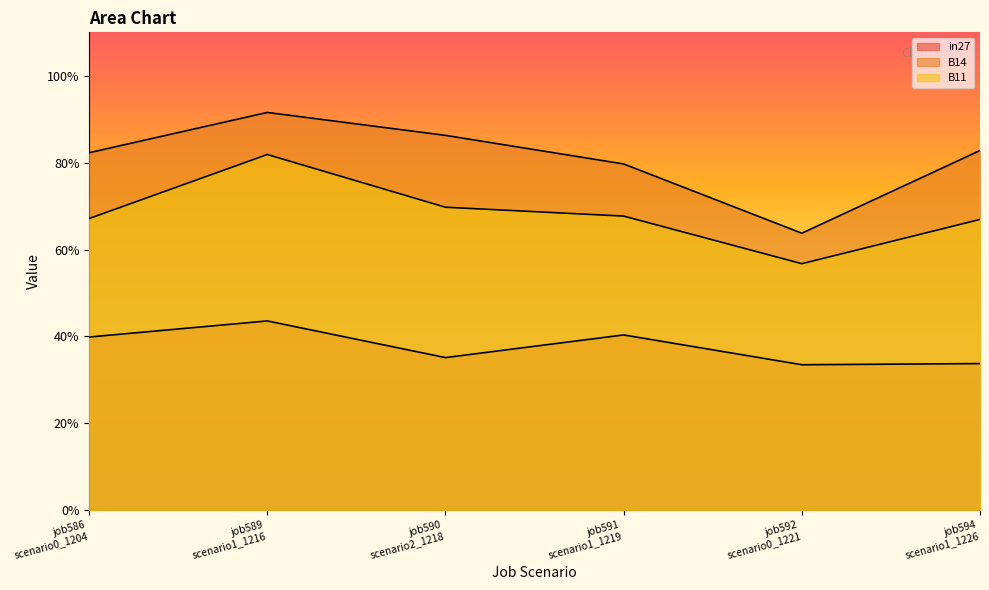

True or false: B14 and B11 cross at least once.

False